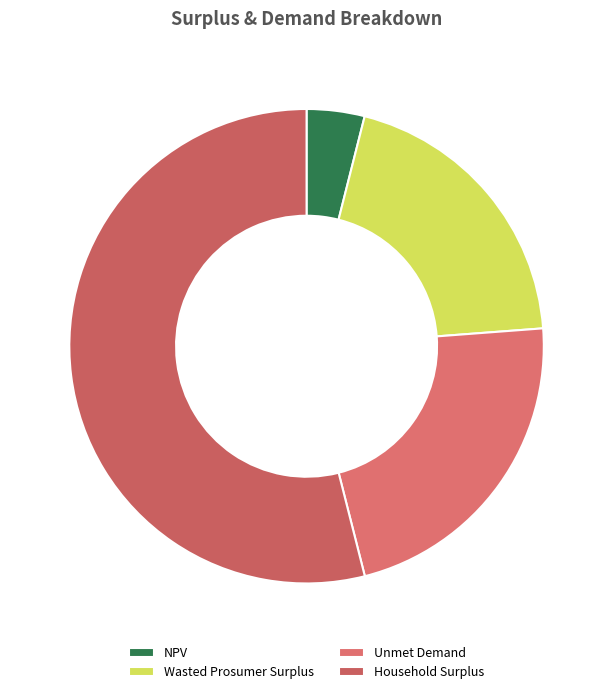

How many slices are in this pie chart?

4